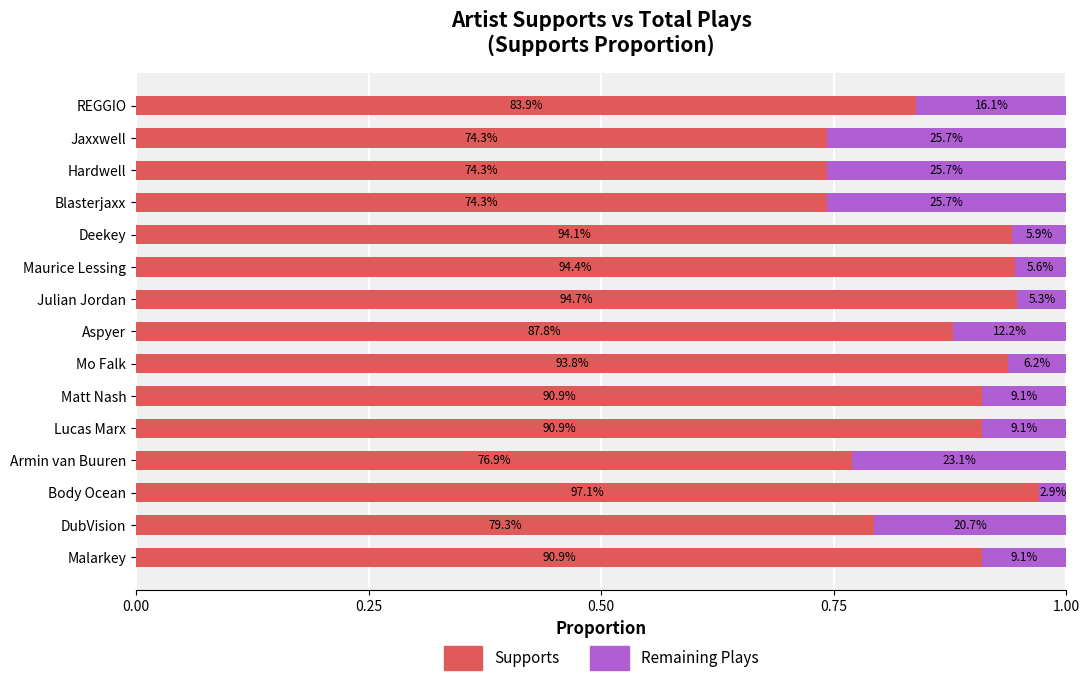

What are all the series names shown in the legend?

Supports, Remaining Plays